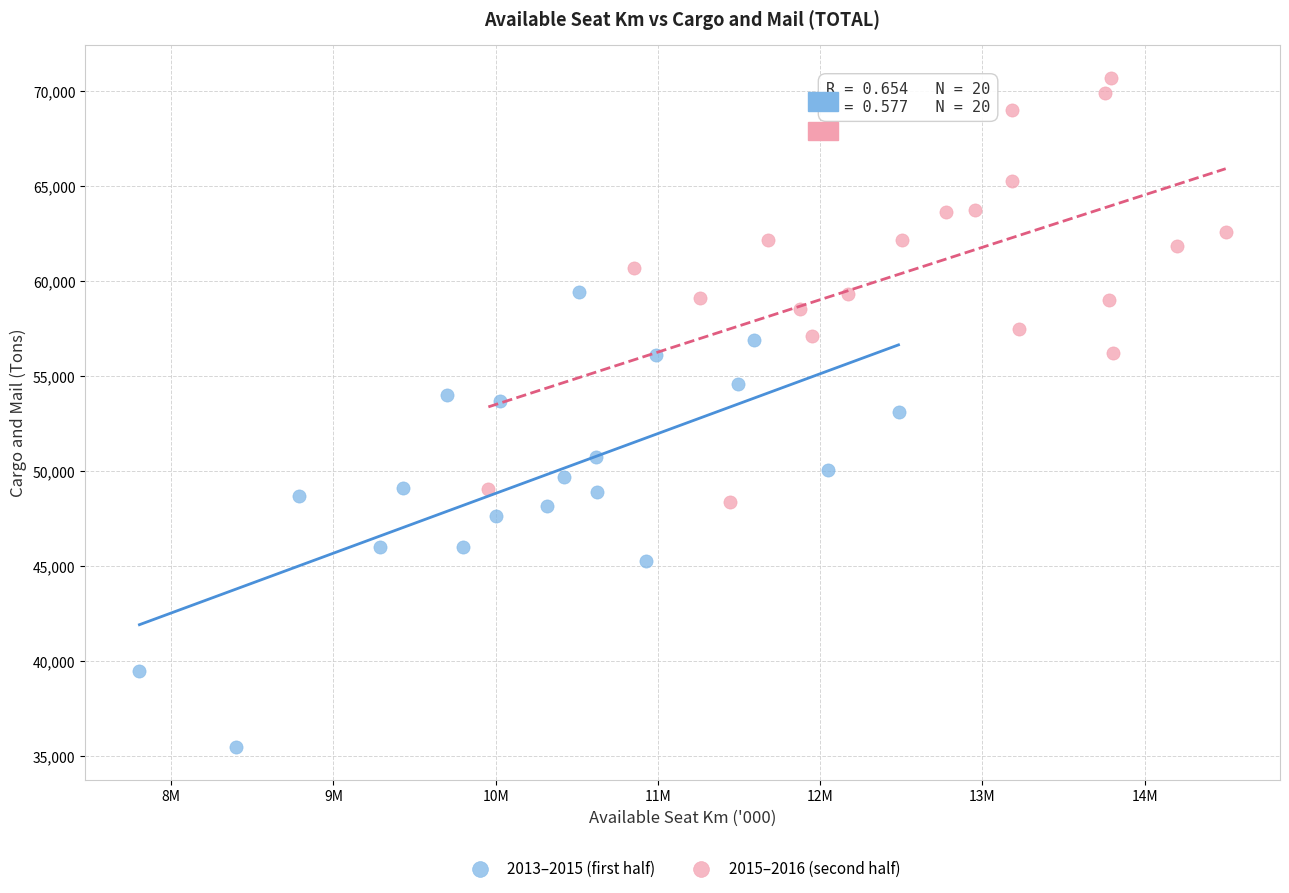

Which series reaches the maximum Y coordinate?

2015–2016 (second half)